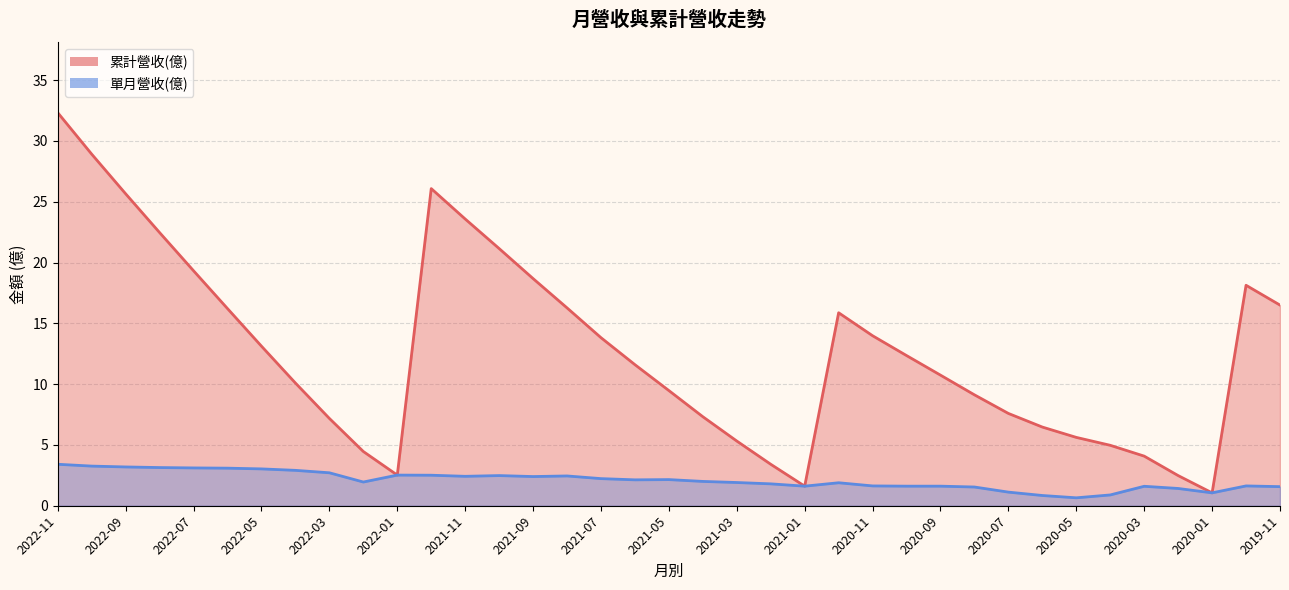

List the series in order of their overall mean, lowest first.

單月營收(億), 累計營收(億)